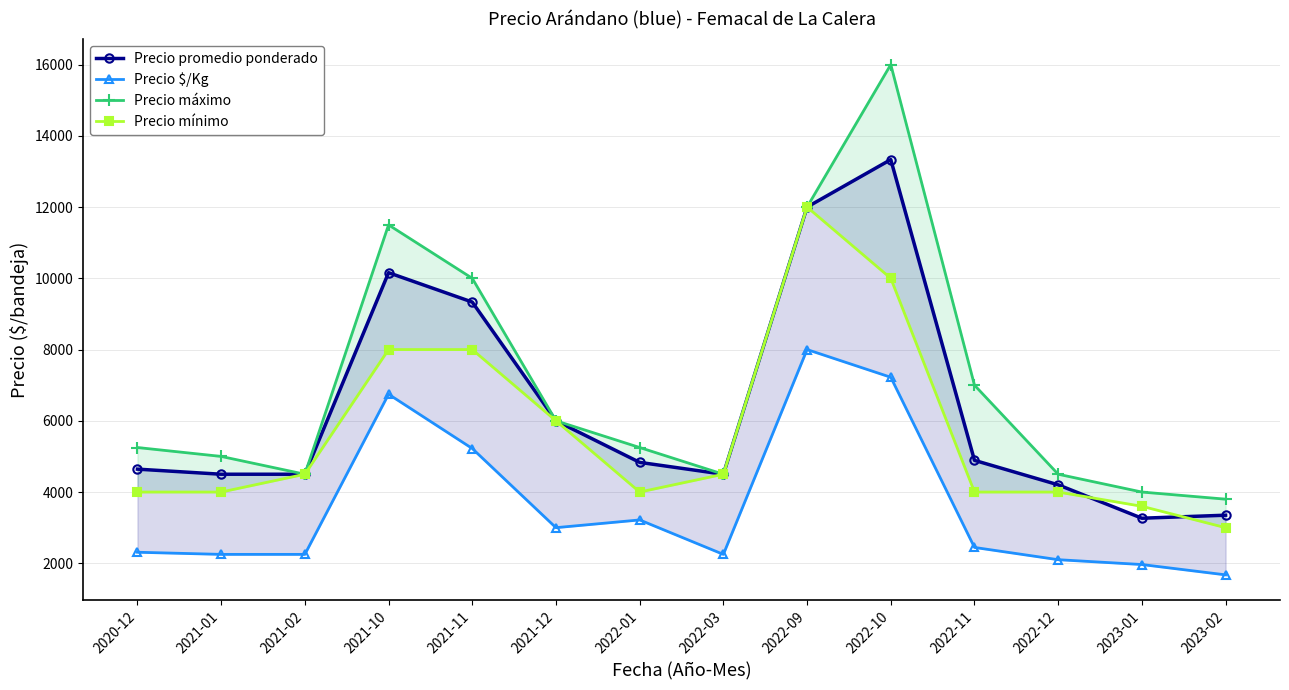

What is the sum of all Precio máximo values?

99300